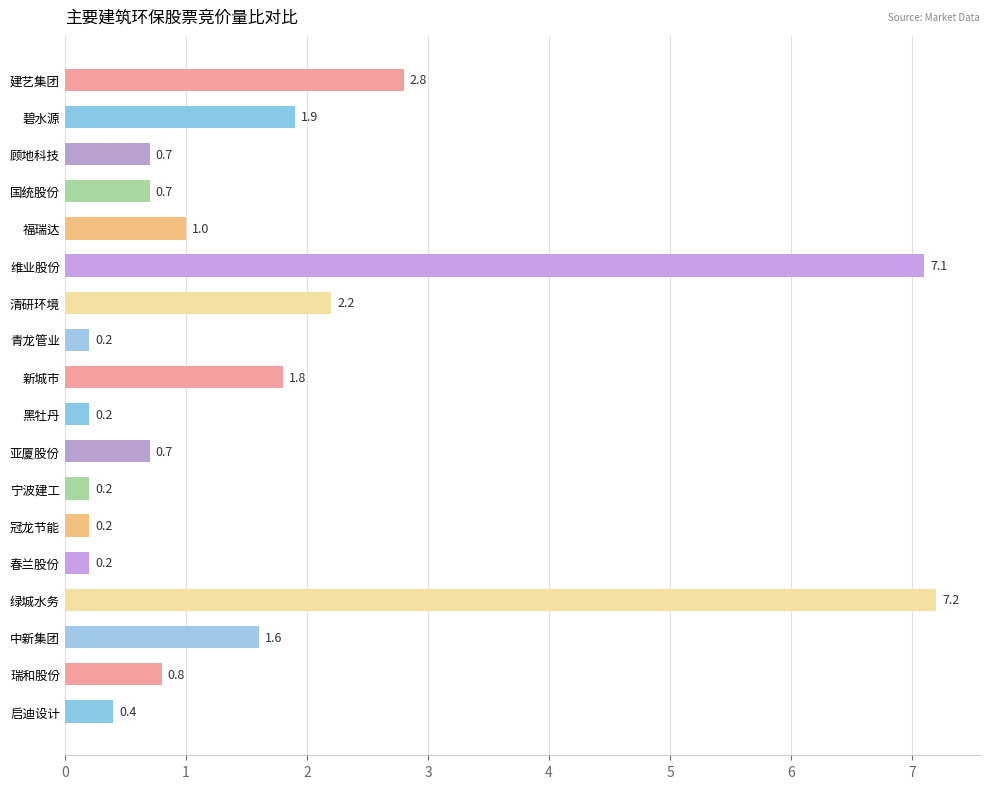

What is the average value?

1.7